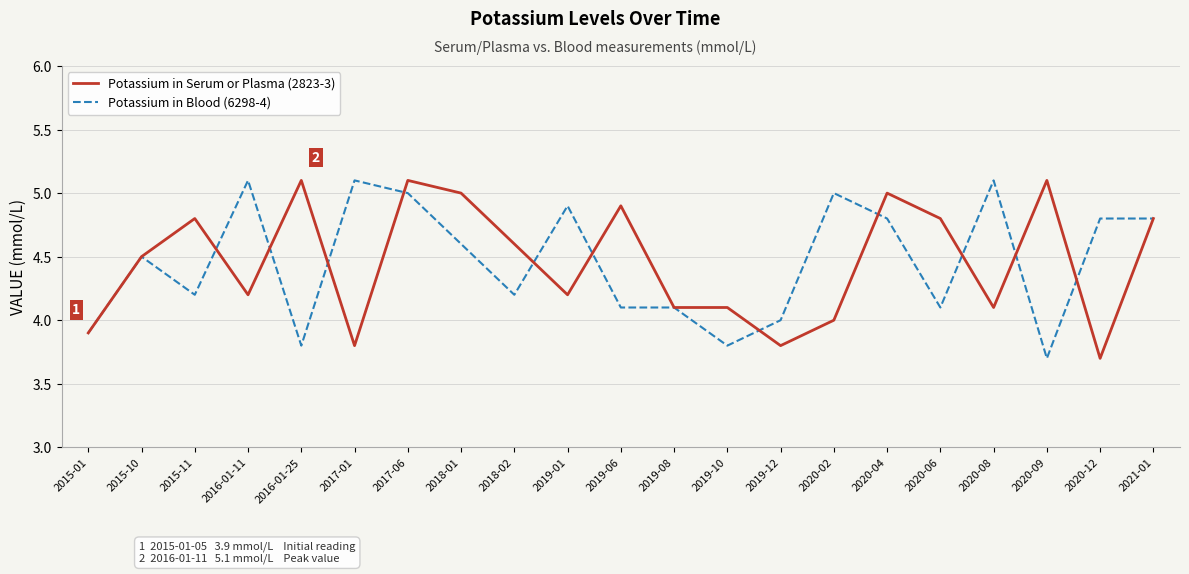

What is the total value across all series at 2019-06?

9.0